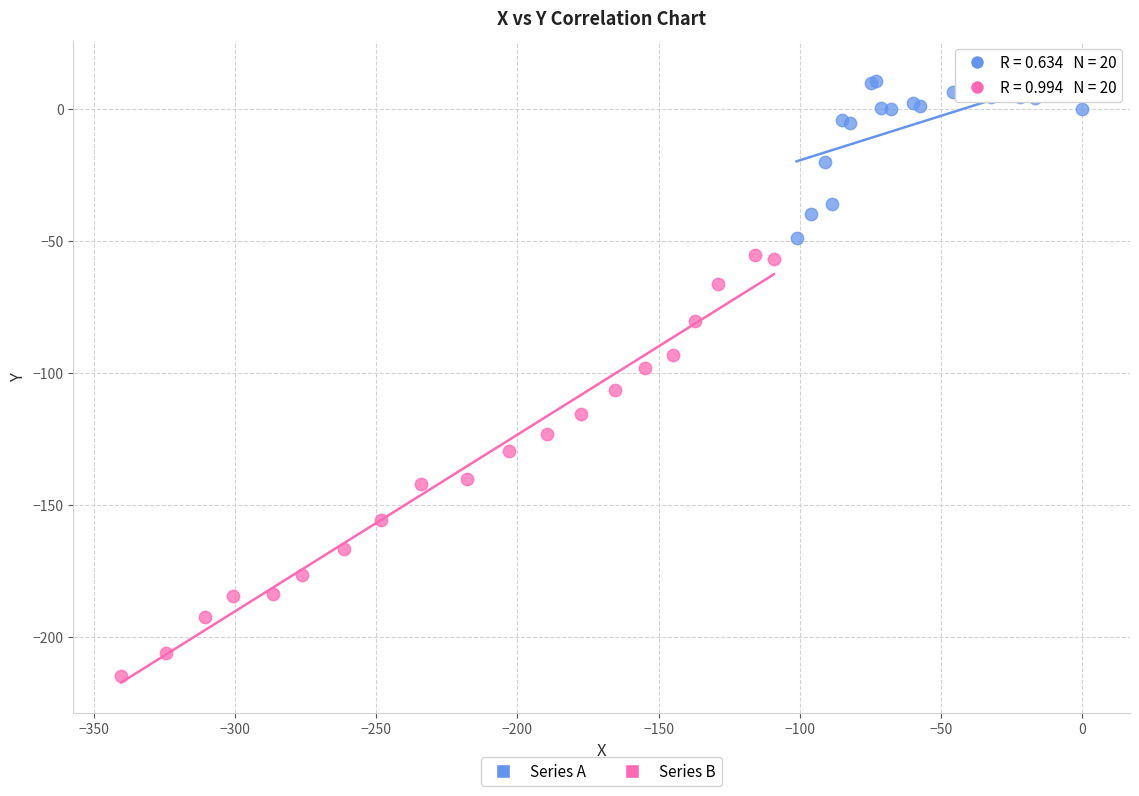

Which series reaches the minimum Y coordinate?

Series B